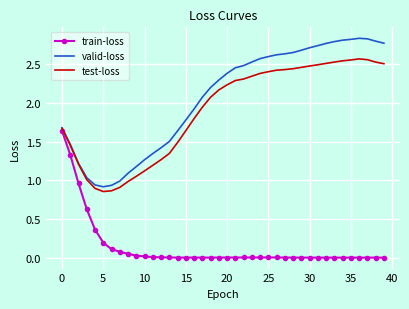

Which series has the largest total across all categories?

valid-loss